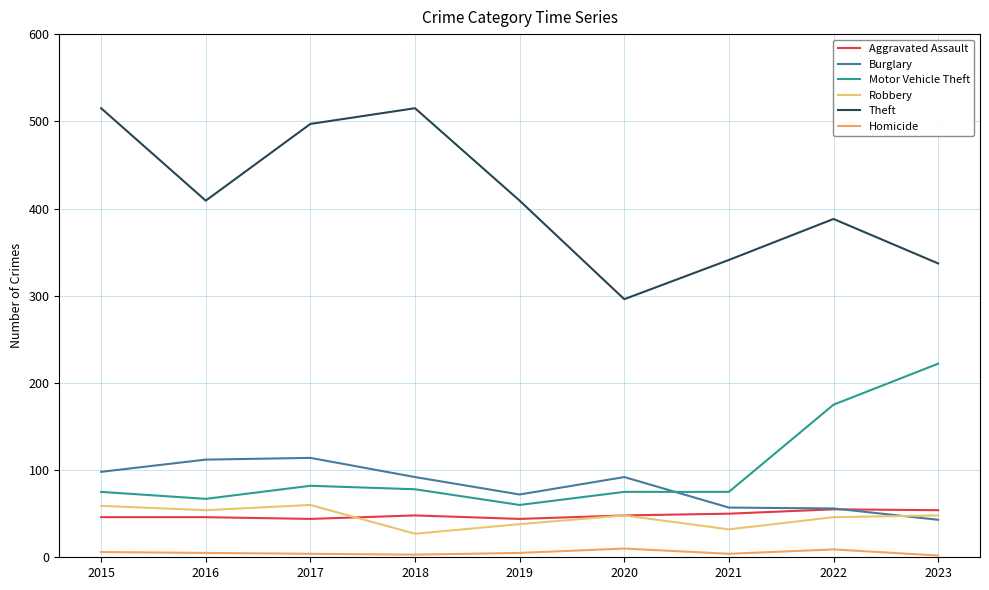

List the series in order of their peak value, highest first.

Theft, Motor Vehicle Theft, Burglary, Robbery, Aggravated Assault, Homicide